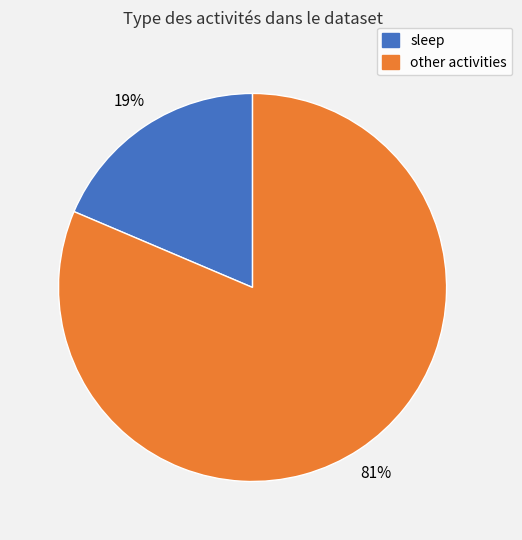

Is there any slice that represents more than half of the pie?

Yes